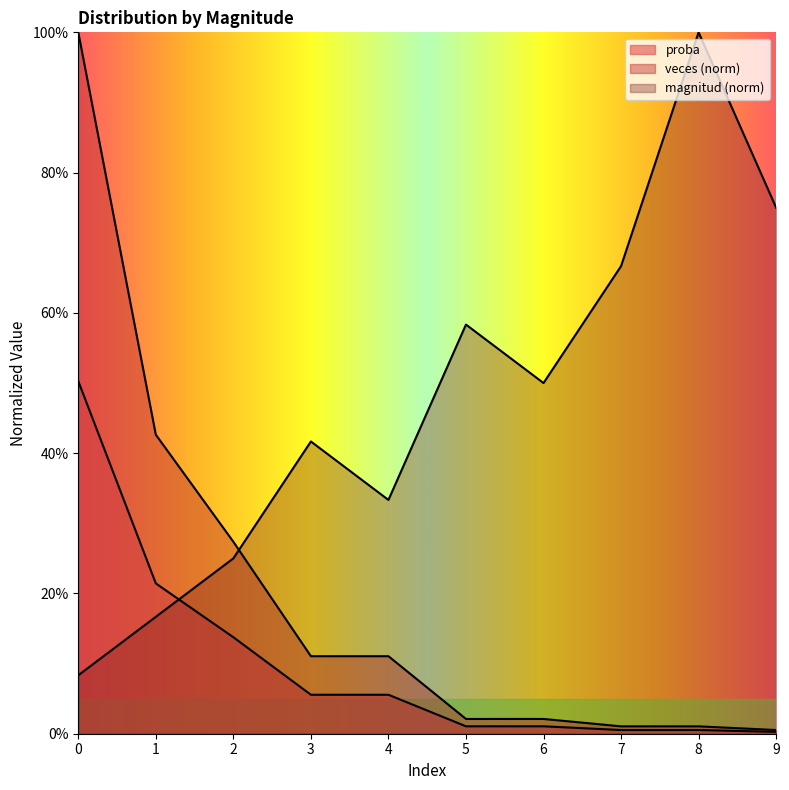

How many data points does each series have?

10